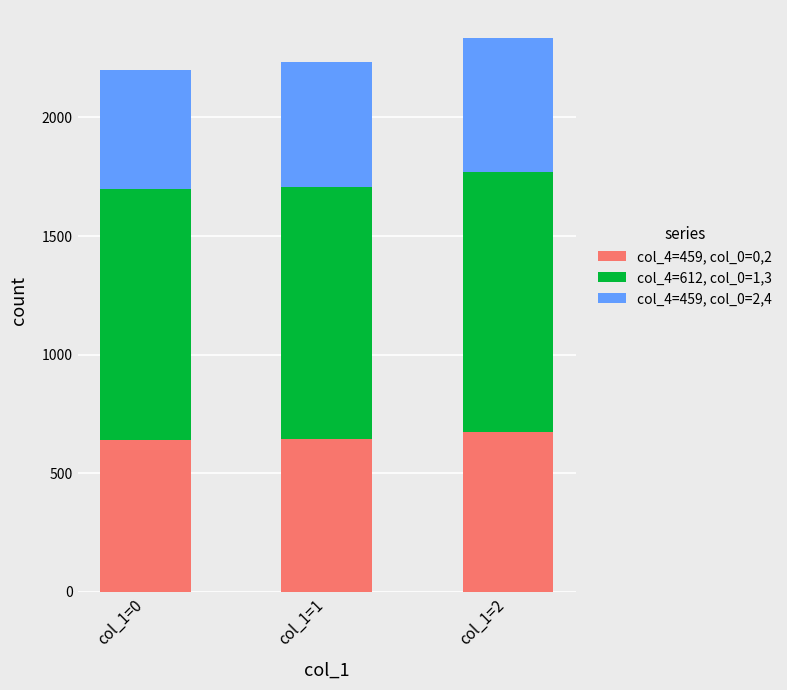

What is the approximate value of col_4=459, col_0=0,2 at col_1=1, to the nearest 5?

645